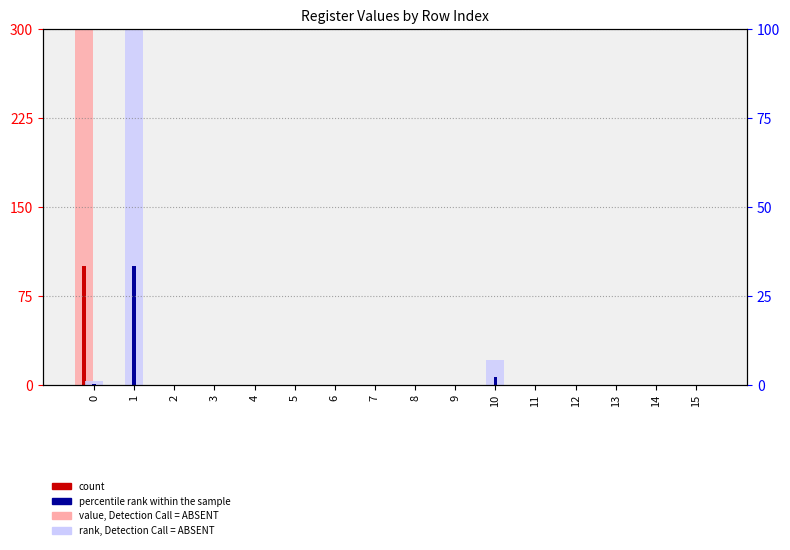

Reading left to right, extract all data points from this chart.

value, Detection Call = ABSENT: 0=300	1=0	2=0	3=0	4=0	5=0	6=0	7=0	8=0	9=0	10=0	11=0	12=0	13=0	14=0	15=0
count: 0=100	1=0	2=0	3=0	4=0	5=0	6=0	7=0	8=0	9=0	10=0	11=0	12=0	13=0	14=0	15=0
rank, Detection Call = ABSENT: 0=3	1=300	2=0	3=0	4=0	5=0	6=0	7=0	8=0	9=0	10=21	11=0	12=0	13=0	14=0	15=0
percentile rank within the sample: 0=1	1=100	2=0	3=0	4=0	5=0	6=0	7=0	8=0	9=0	10=7	11=0	12=0	13=0	14=0	15=0